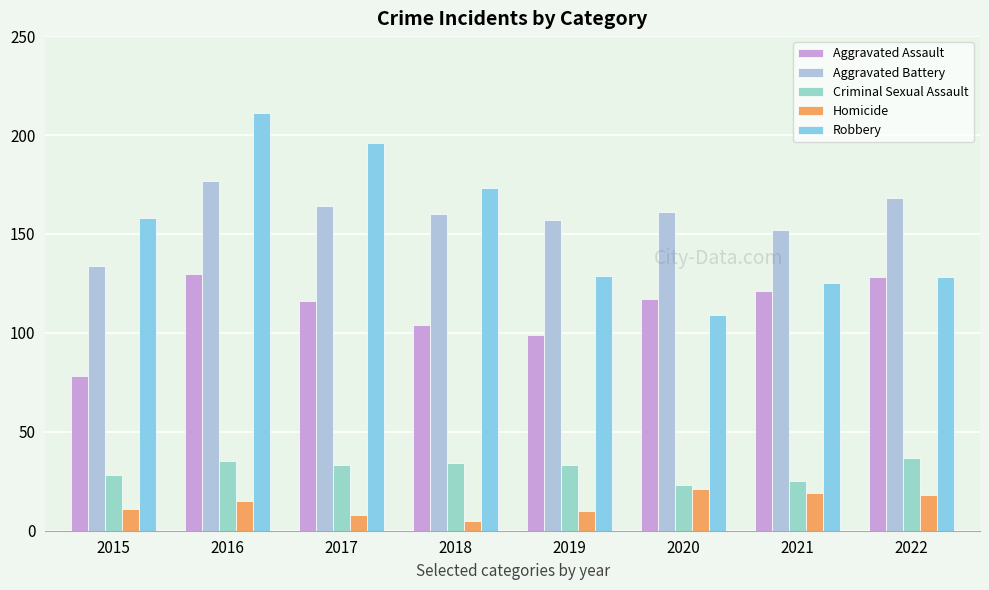

Which has a higher value, 2019 or 2017?

2017